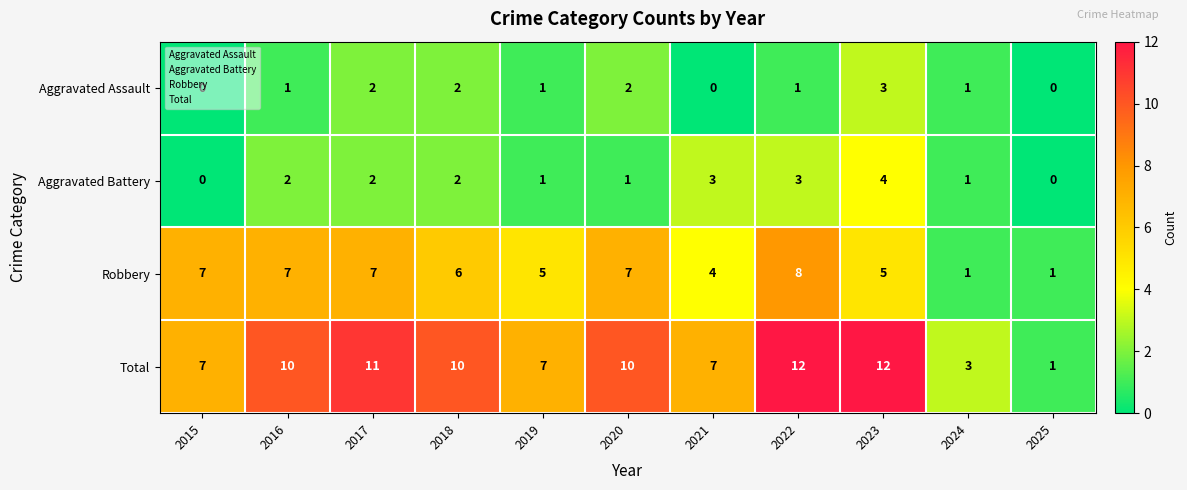

The value of Aggravated Battery at 2015 is 0. True or false?

True